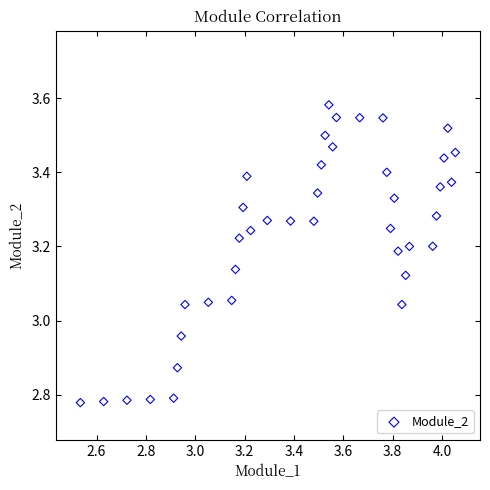

What is the range of X values (max minus min)?

1.5